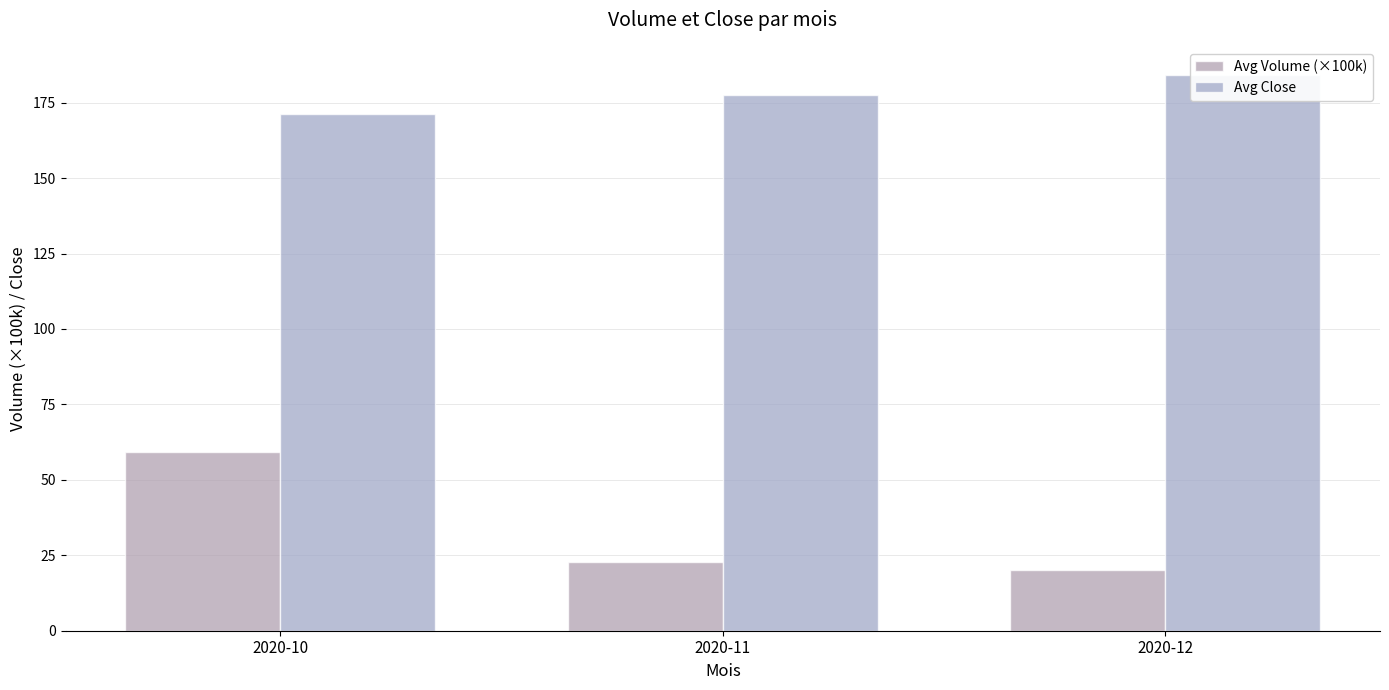

What is the total value across all series at 2020-12?

204.3